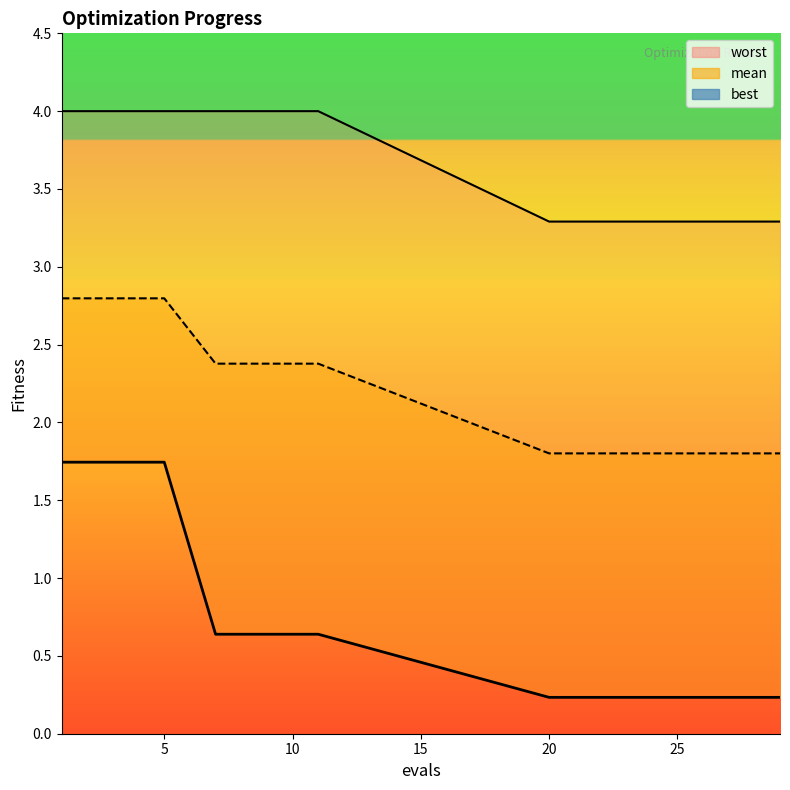

Reading left to right, extract all data points from this chart.

worst: 4.0	4.0	4.0	4.0	4.0	4.0	4.0	4.0	4.0	4.0	3.3	3.3	3.3	3.3	3.3	3.3	3.3	3.3	3.3	3.3
mean: 2.8	2.8	2.8	2.8	2.8	2.4	2.4	2.4	2.4	2.4	1.8	1.8	1.8	1.8	1.8	1.8	1.8	1.8	1.8	1.8
best: 1.7	1.7	1.7	1.7	1.7	0.6	0.6	0.6	0.6	0.6	0.2	0.2	0.2	0.2	0.2	0.2	0.2	0.2	0.2	0.2